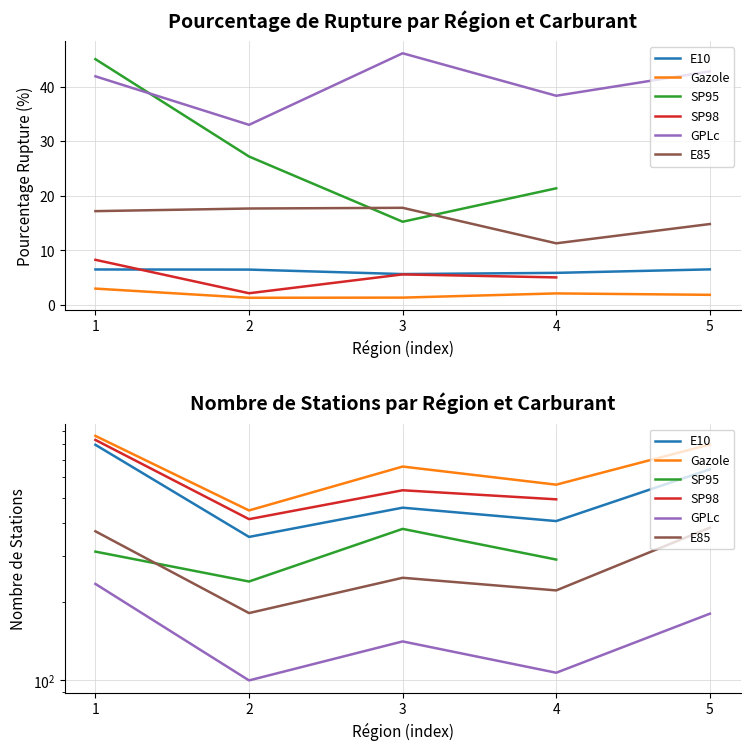

Count the number of categories in the chart.

5